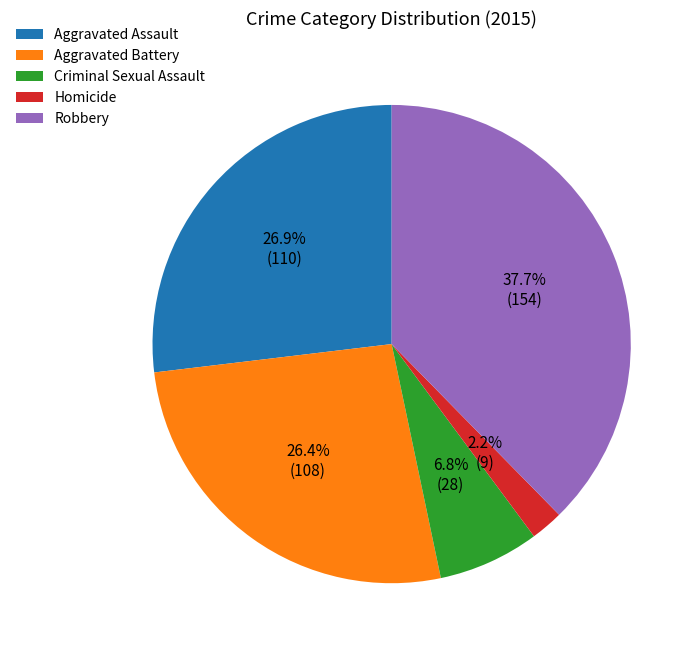

How many segments does this pie chart have?

5